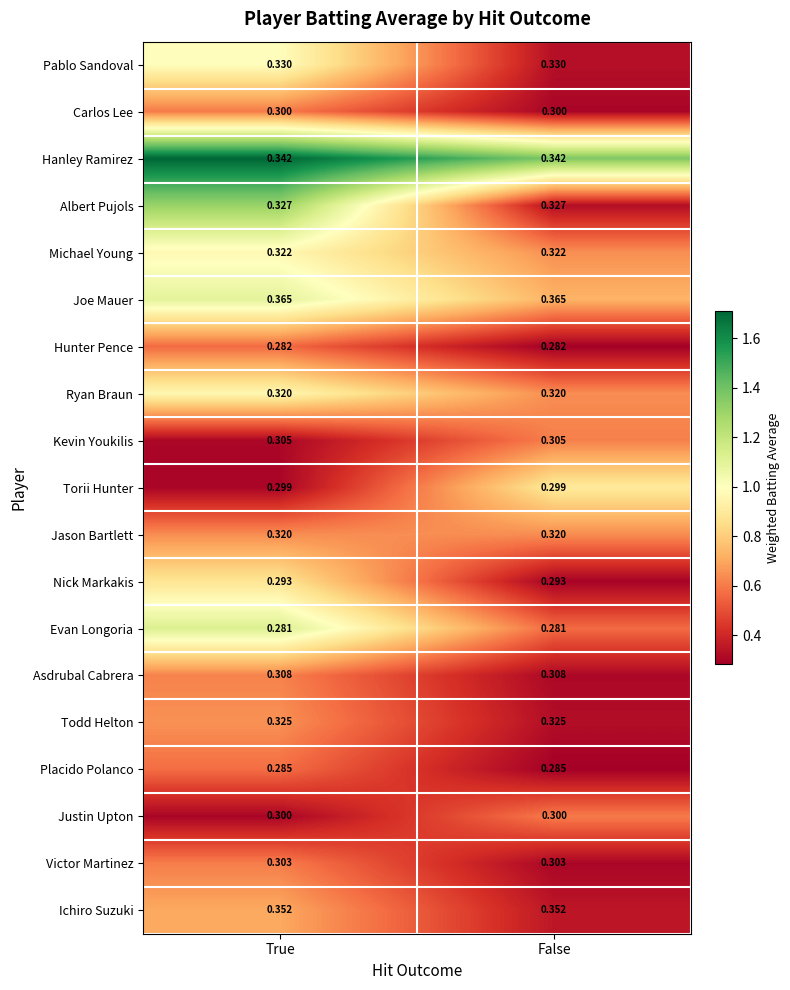

Is the value of Ichiro Suzuki at False greater than the value of Placido Polanco at True?

Yes